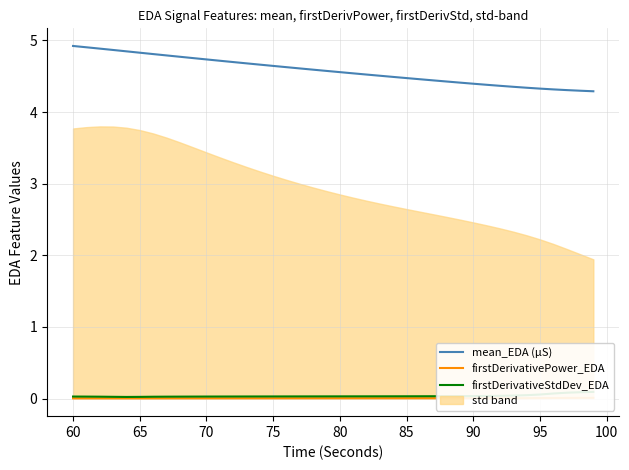

The value of mean_EDA (µS) at 70 is 4.7. True or false?

True